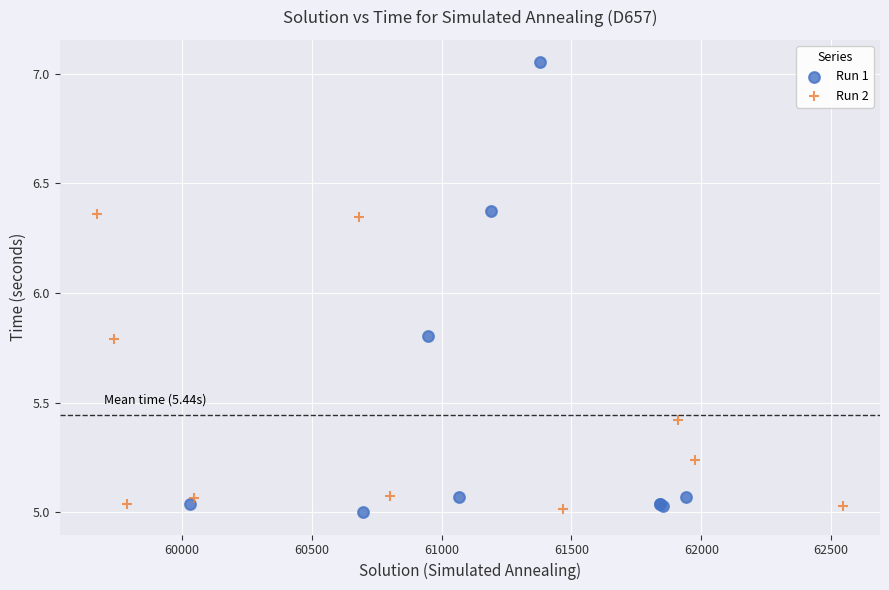

Which series contains the highest Y value?

Run 1